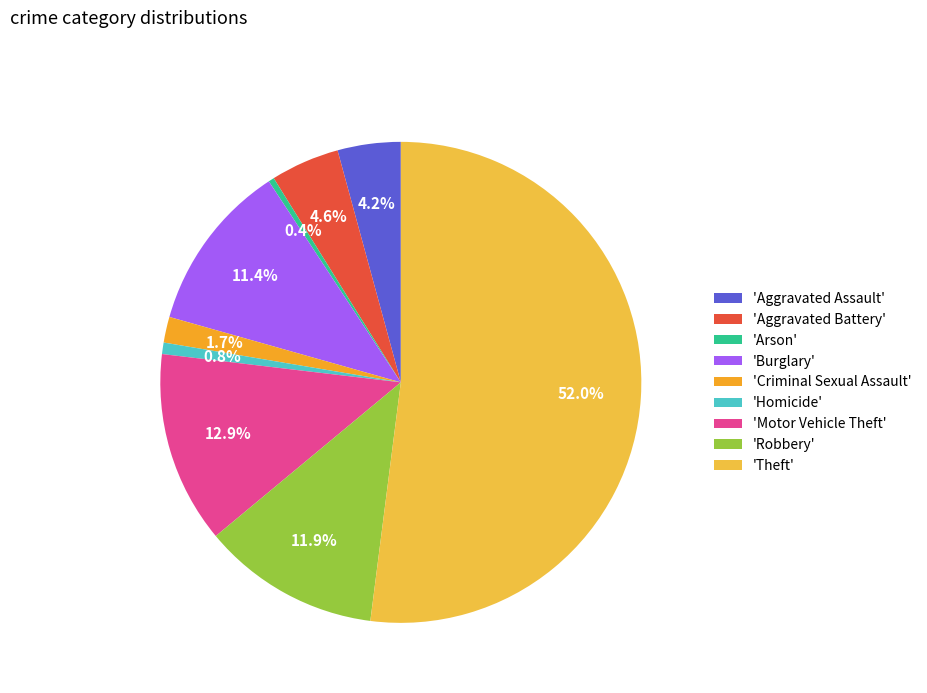

Is there a majority slice in this chart?

Yes